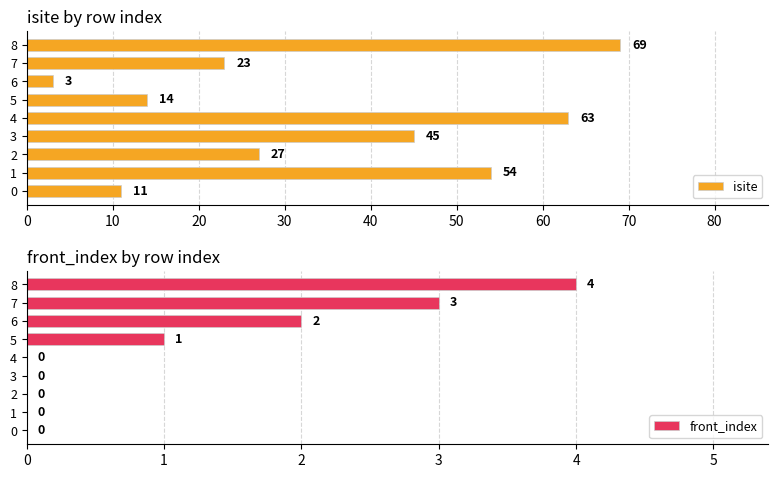

What is the sum of all front_index values?

10